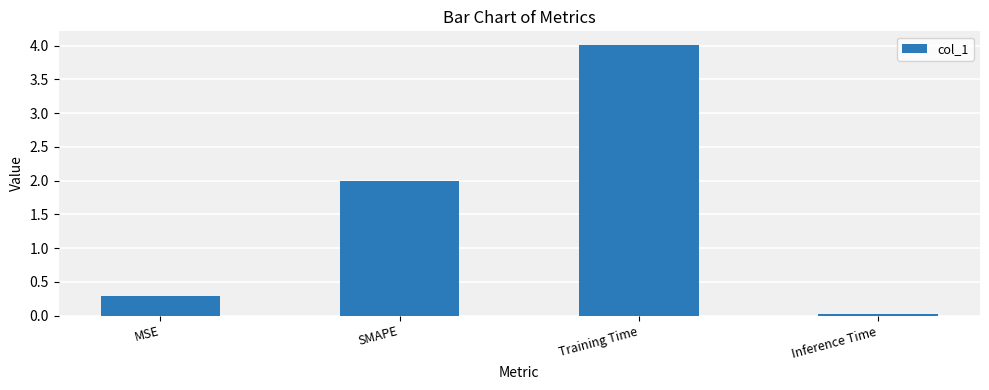

What is the change in value from MSE to SMAPE?

+1.7